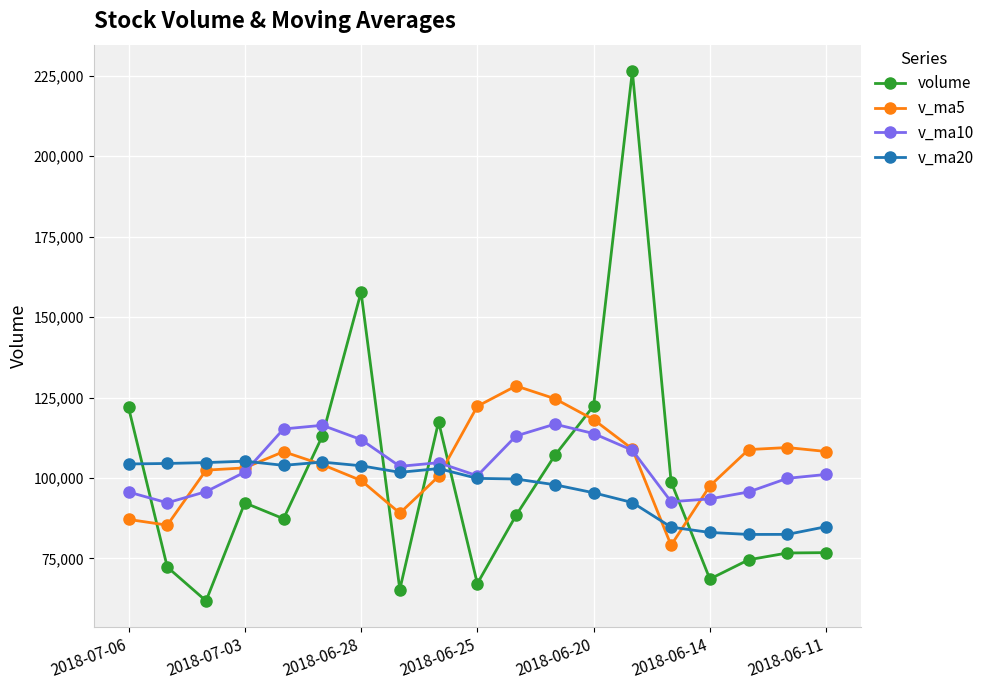

List the series in order of their peak value, highest first.

volume, v_ma5, v_ma10, v_ma20